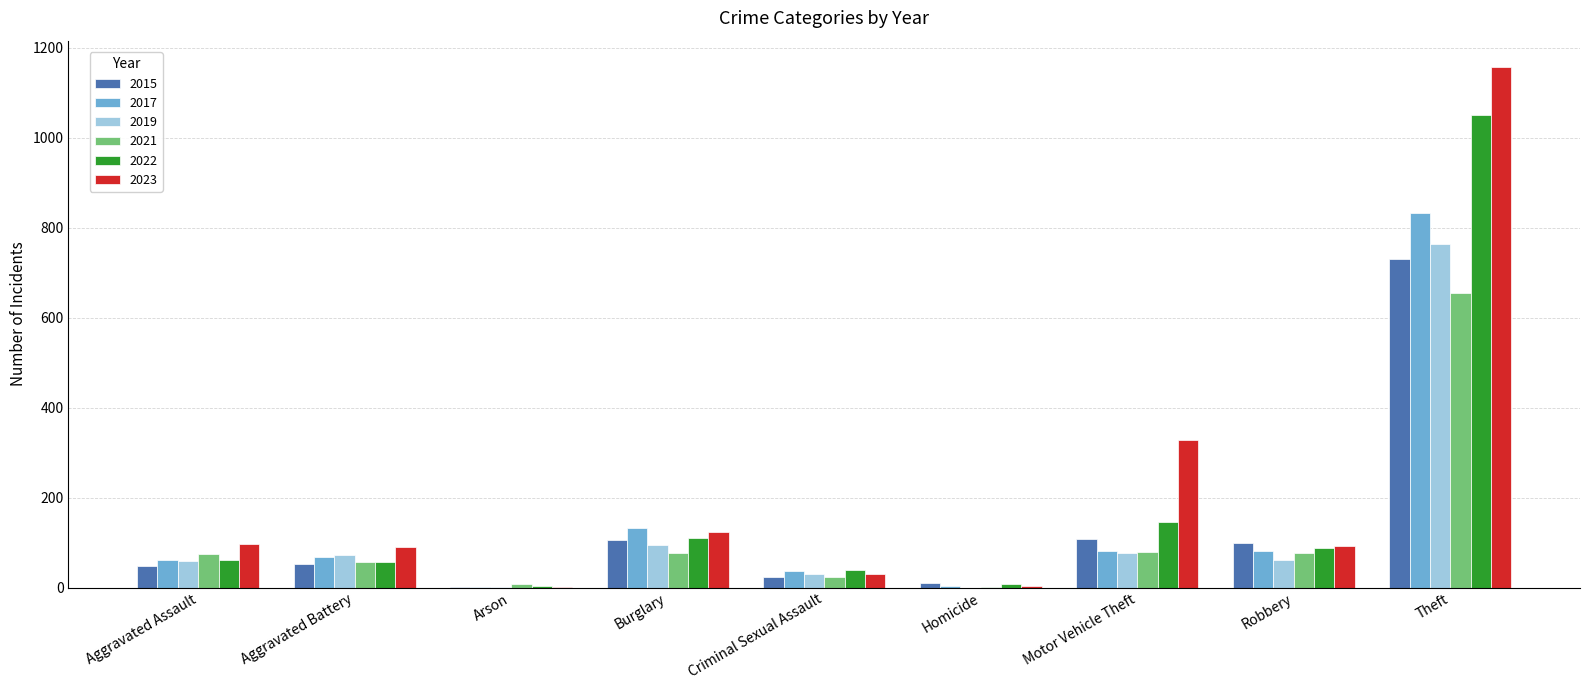

What is the greatest value displayed?

1158